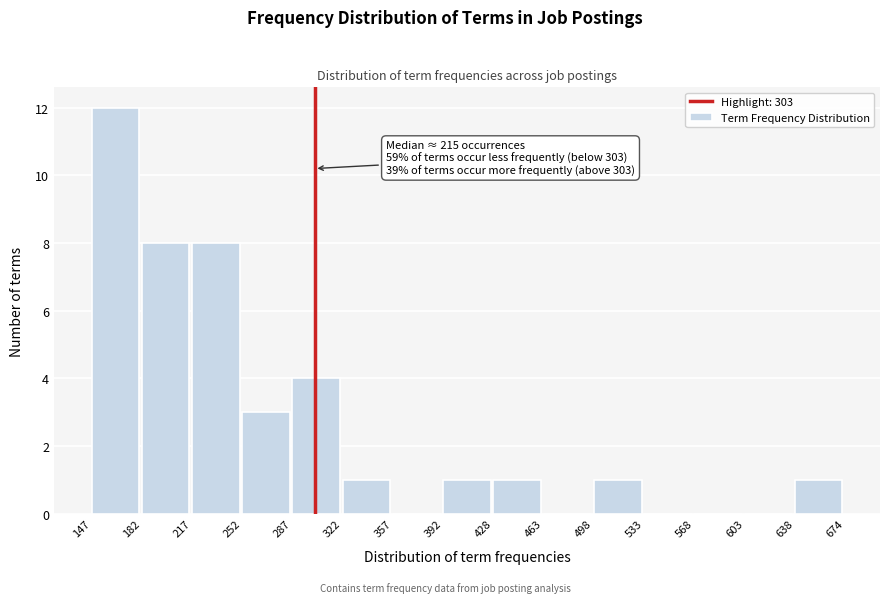

Over which range of the x-axis is the bar tallest?

147 to 182